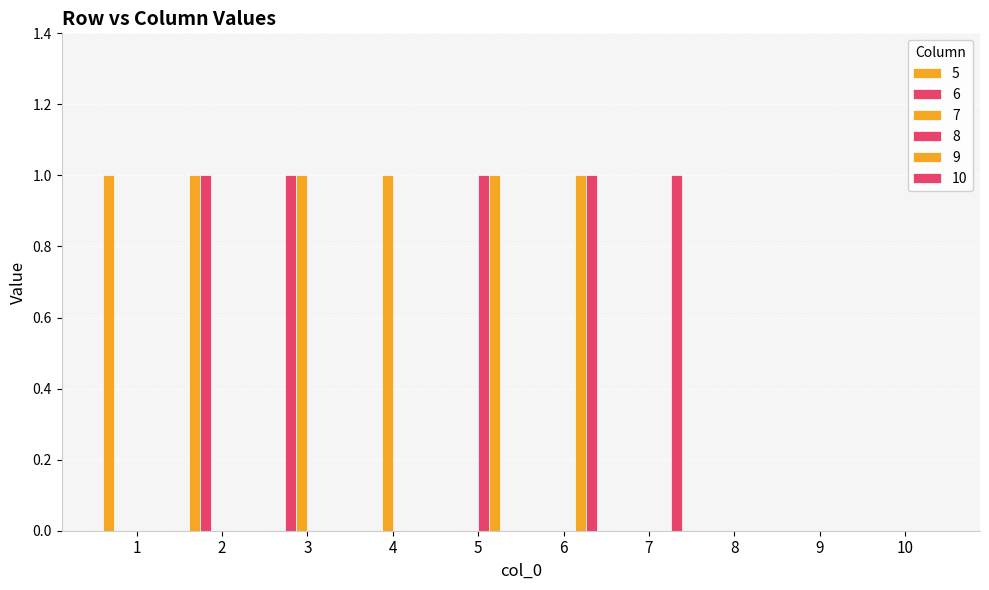

At 8, list the series in order from largest to smallest.

5, 6, 7, 8, 9, 10